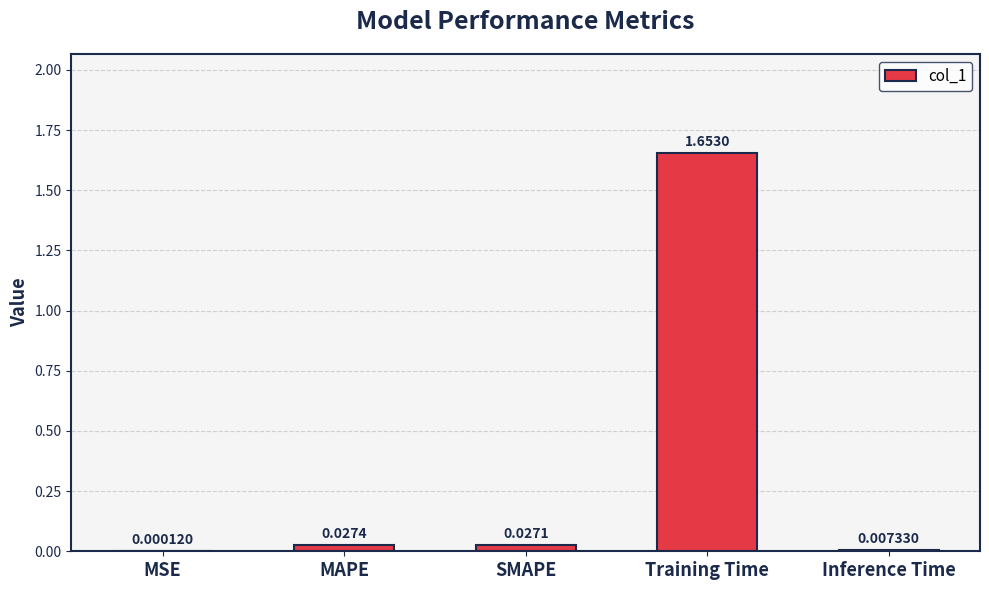

Which has a higher value, MAPE or Inference Time?

MAPE